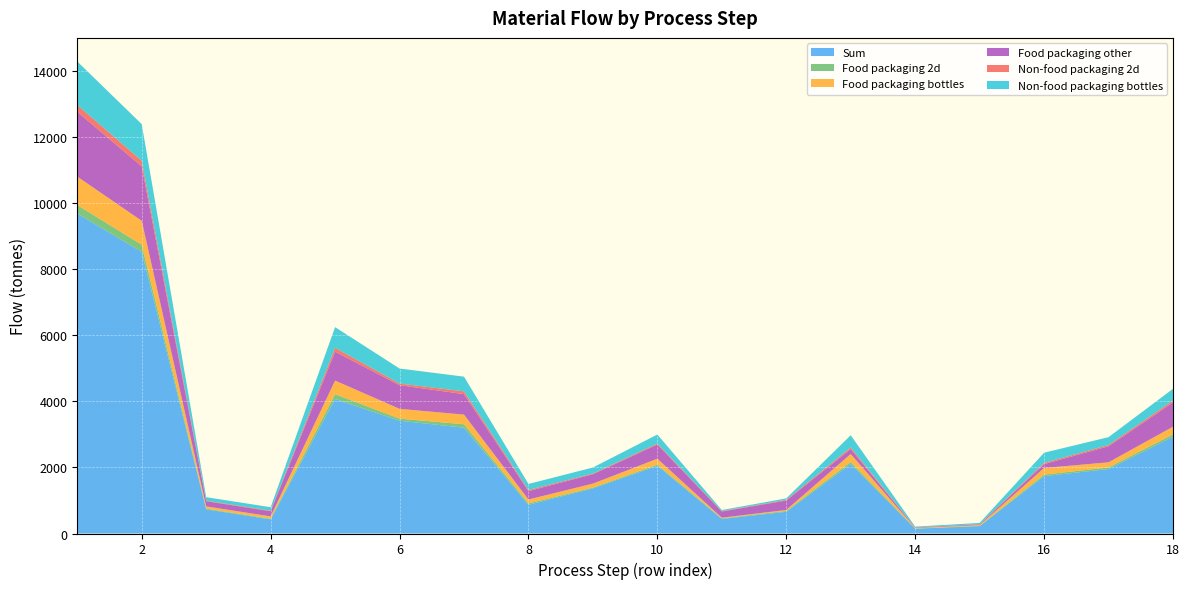

Reading left to right, transcribe all the data shown in this chart.

Sum: 1=9677.2	2=8518.5	3=730.9	4=427.8	5=4067.8	6=3411.1	7=3199.9	8=867.8	9=1364.4	10=2046.7	11=439.9	12=656.8	13=2103.2	14=145.7	15=223.1	16=1734.4	17=1950.1	18=2926.6
Food packaging 2d: 1=256.1	2=215.1	3=20.5	4=20.5	5=146.9	6=63.0	7=104.3	8=42.6	9=25.2	10=37.8	11=17.7	12=26.1	13=60.5	14=5.3	15=8.2	16=47.0	17=48.2	18=72.0
Food packaging bottles: 1=861.5	2=723.7	3=68.9	4=68.9	5=409.9	6=296.8	7=291.0	8=118.9	9=118.7	10=178.1	11=20.4	12=29.1	13=241.6	14=15.9	15=24.4	16=201.2	17=155.0	18=231.6
Food packaging other: 1=1958.6	2=1645.3	3=156.7	4=156.7	5=873.4	6=714.6	7=620.1	8=253.3	9=285.9	10=428.8	11=186.0	12=285.3	13=148.8	14=13.1	15=20.1	16=115.6	17=485.0	18=734.1
Non-food packaging 2d: 1=204.9	2=172.1	3=16.4	4=16.4	5=117.5	6=50.4	7=83.5	8=34.1	9=20.2	10=30.2	11=14.2	12=20.9	13=48.4	14=4.3	15=6.5	16=37.6	17=38.6	18=57.6
Non-food packaging bottles: 1=1317.6	2=1106.8	3=105.4	4=105.4	5=626.9	6=454.0	7=445.1	8=181.8	9=181.6	10=272.4	11=31.2	12=44.5	13=369.4	14=24.4	15=37.3	16=307.7	17=237.1	18=354.2